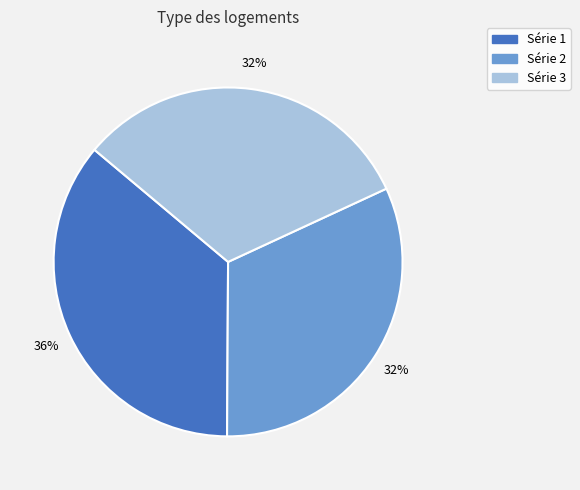

To the nearest percent, what is the average slice percentage?

33%